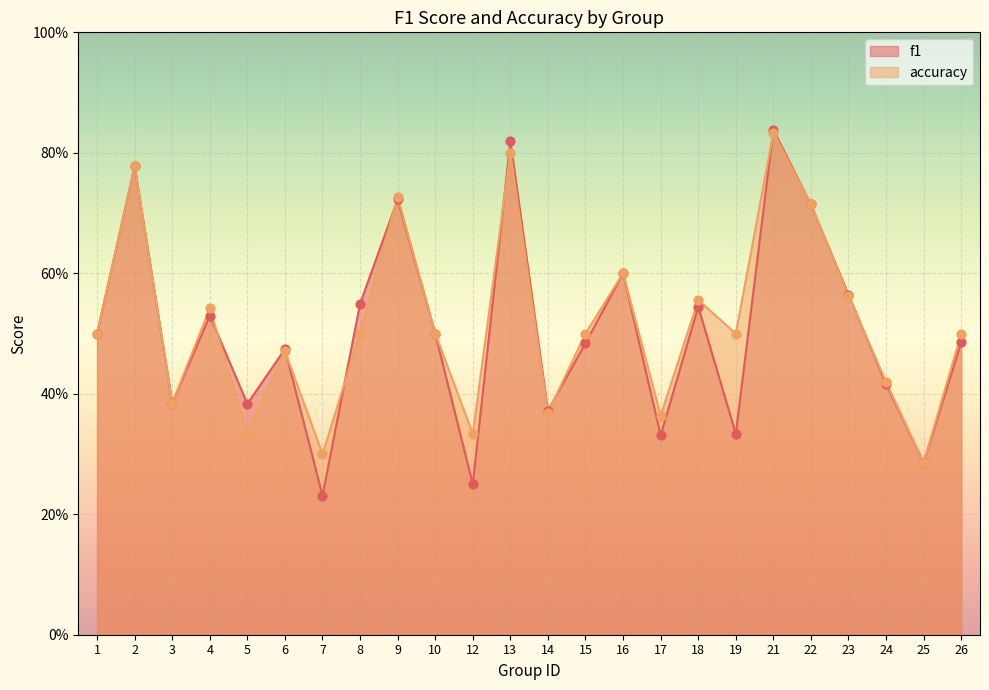

Which series contains the lowest Y value?

f1